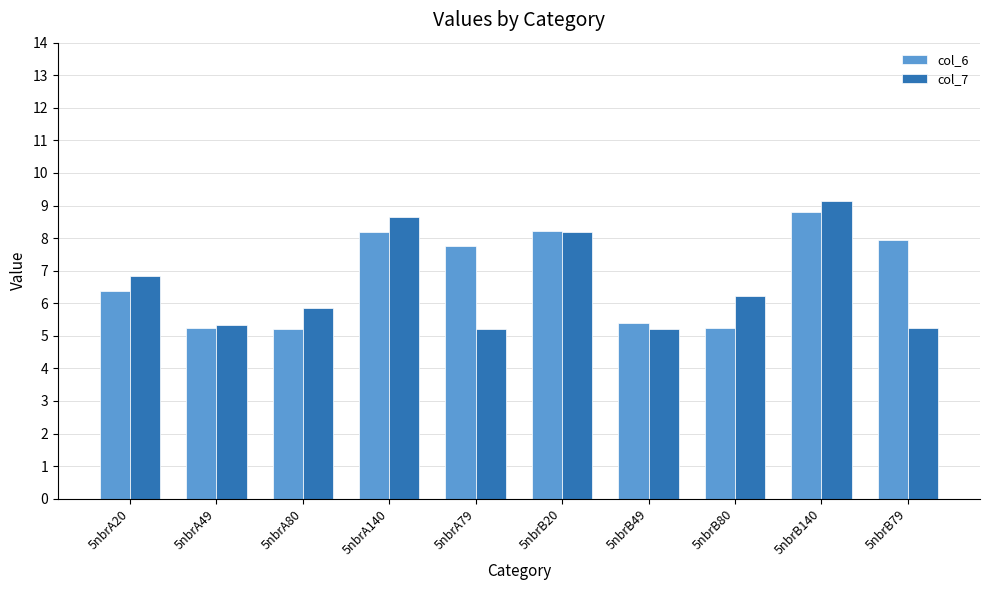

At which label is col_6 closest to 7?

5nbrA20